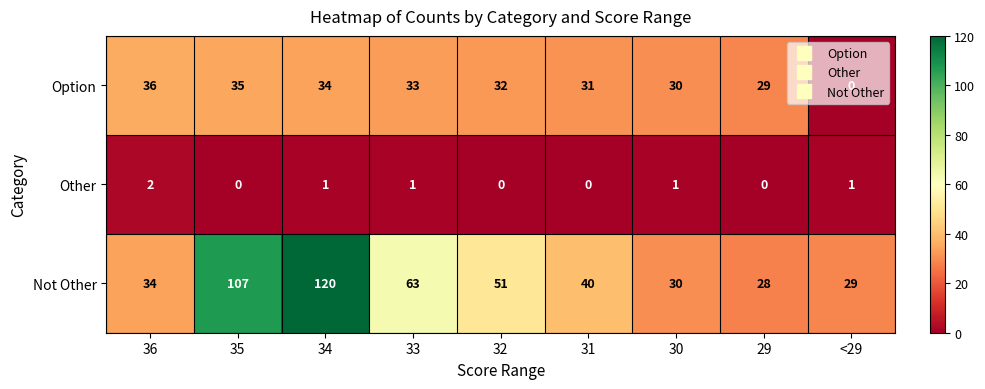

What is the approximate value of Option at 32?

32